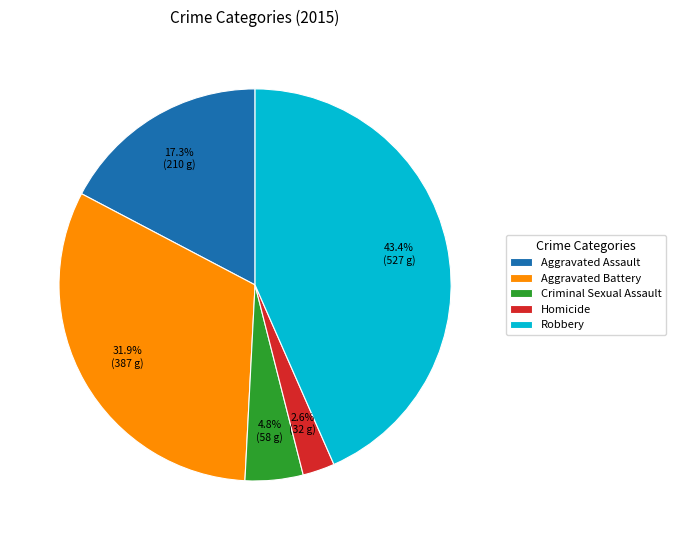

Is Robbery the majority of the pie?

No